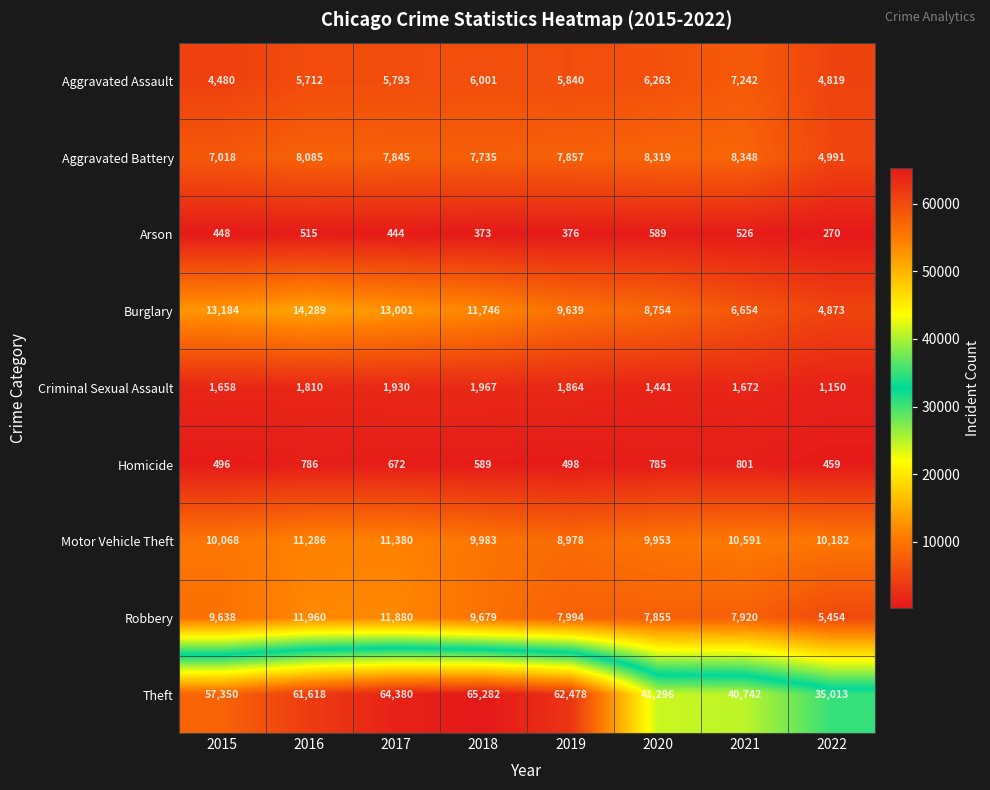

At 2015, list the series in order from largest to smallest.

Theft, Burglary, Motor Vehicle Theft, Robbery, Aggravated Battery, Aggravated Assault, Criminal Sexual Assault, Homicide, Arson